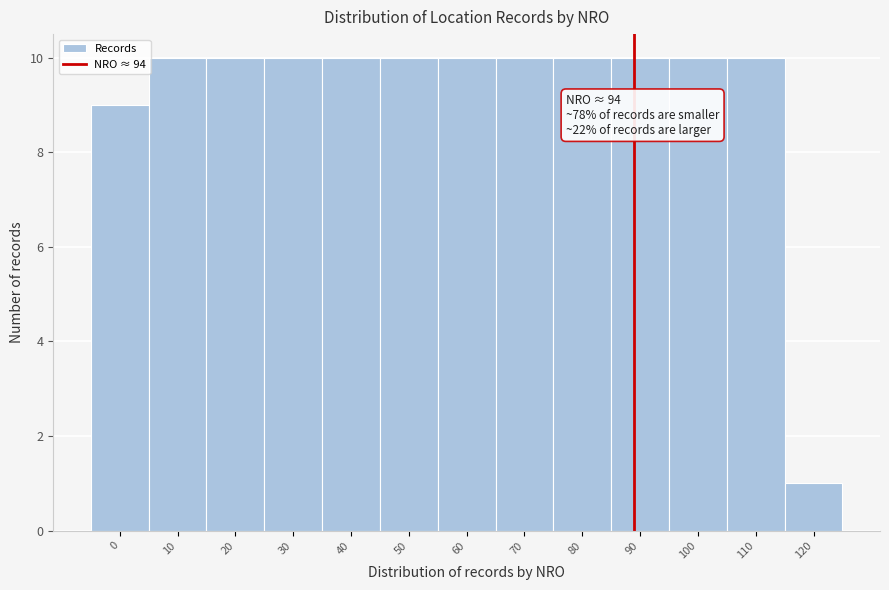

Reading left to right, list all the values displayed in this chart.

0=9	10=10	20=10	30=10	40=10	50=10	60=10	70=10	80=10	90=10	100=10	110=10	120=1